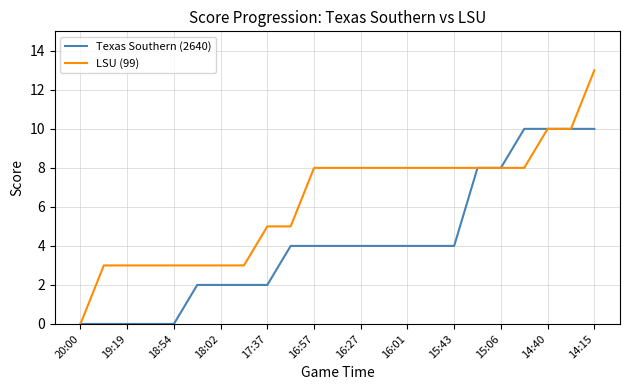

Which series has the largest total across all categories?

LSU (99)